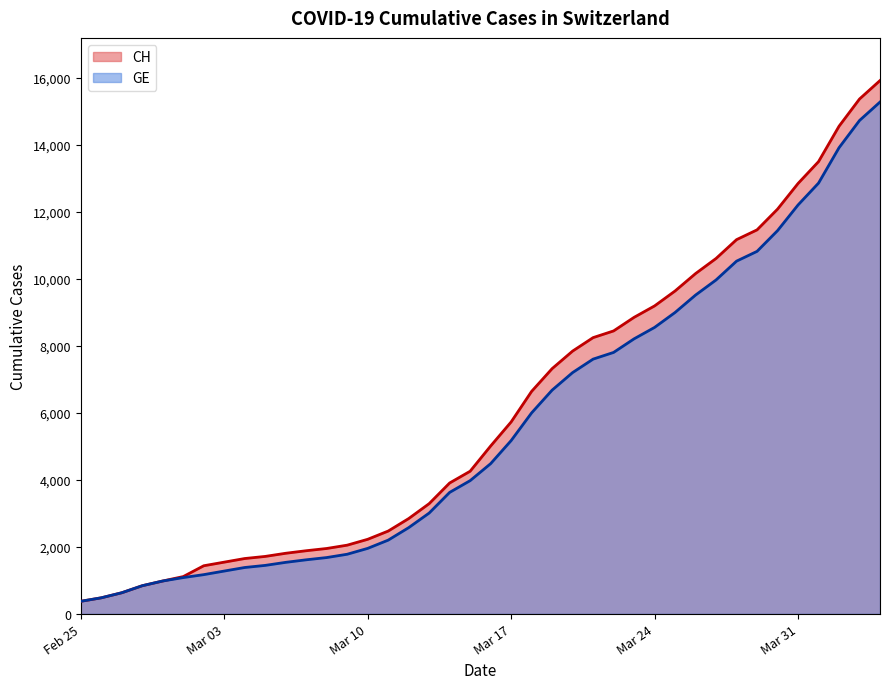

What is the difference between the maximum and minimum values in the GE series?

14909